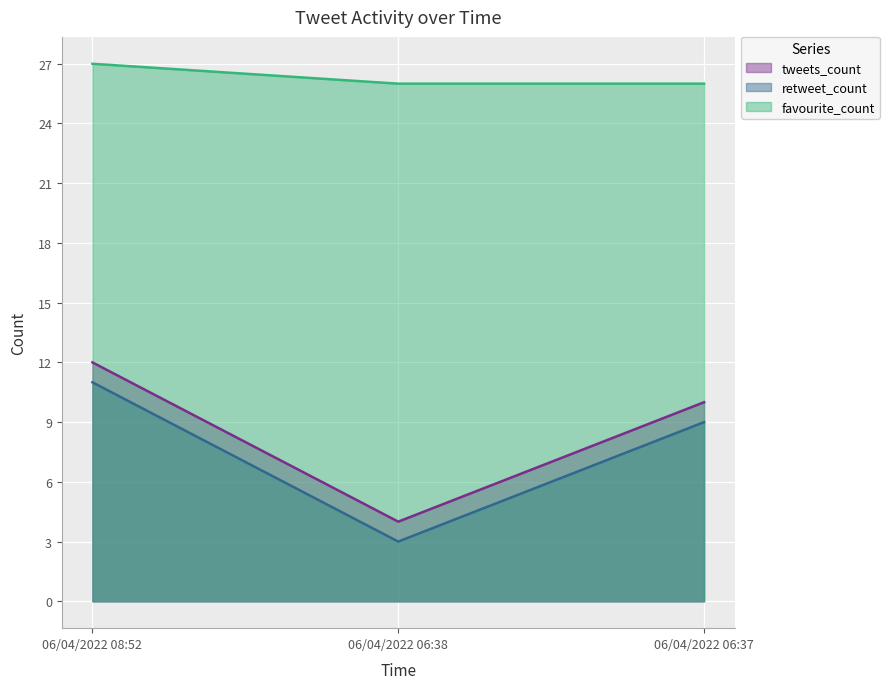

The value of favourite_count at 06/04/2022 08:52 is 27. True or false?

True